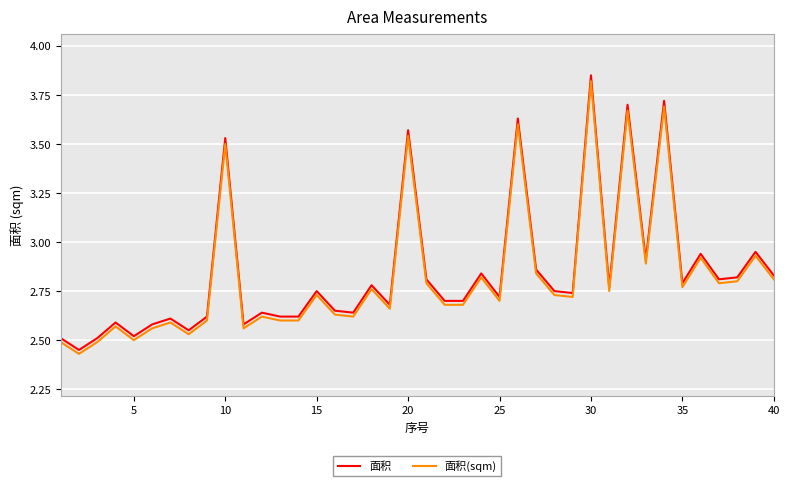

Which series has the largest range (max minus min)?

面积